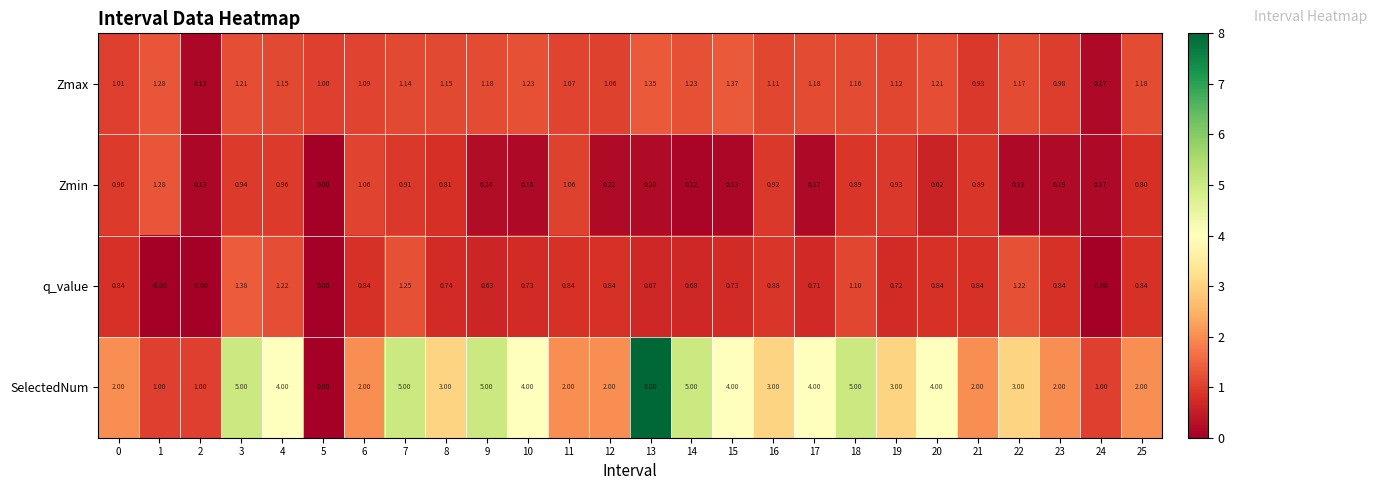

Rank the series by their maximum value, from lowest to highest.

Zmin, Zmax, q_value, SelectedNum